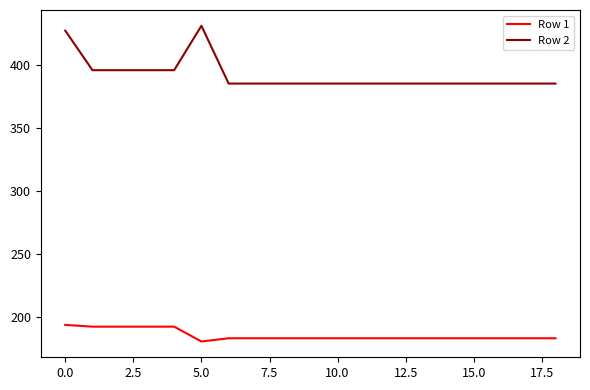

Which series has the largest range (max minus min)?

Row 2